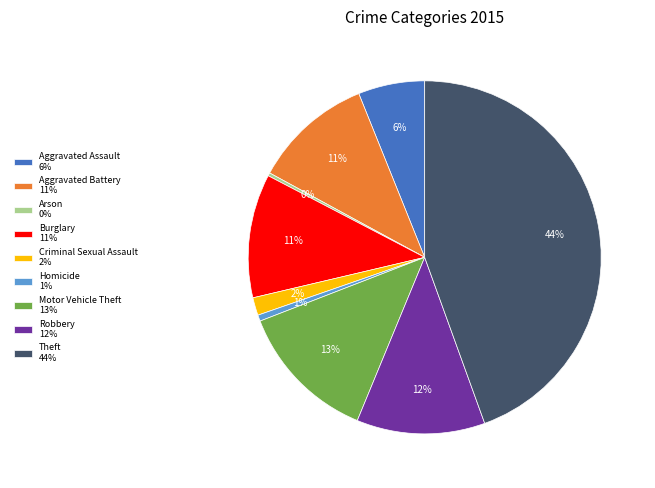

To the nearest percent, what is the difference between the Aggravated Assault 6% and Robbery 12% slice percentages?

6%